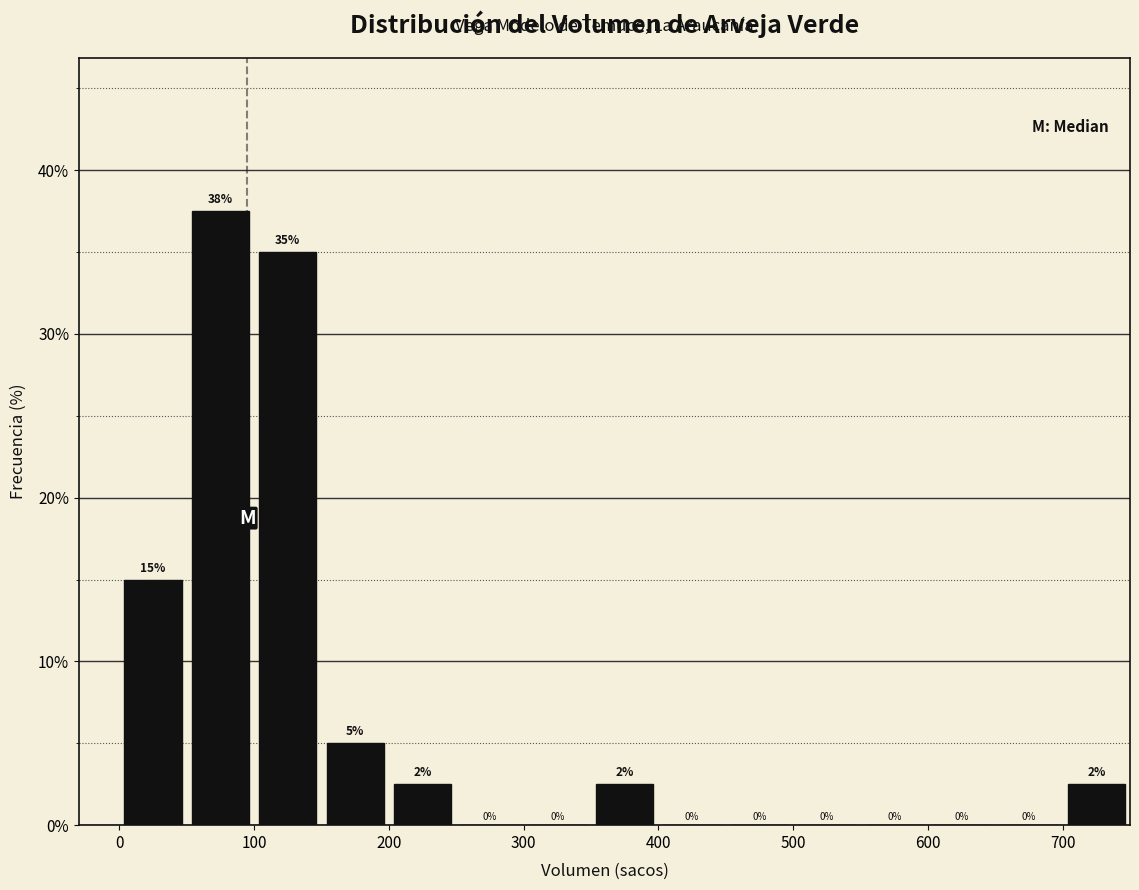

Which range on the x-axis has the tallest bar?

50 to 100